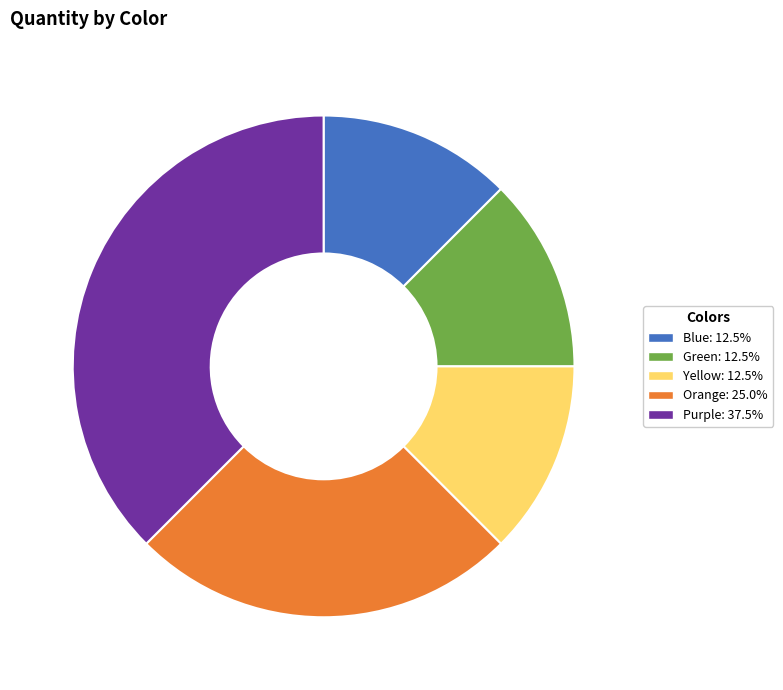

Do Purple: 37.5% and Orange: 25.0% together represent more than half of the pie?

Yes